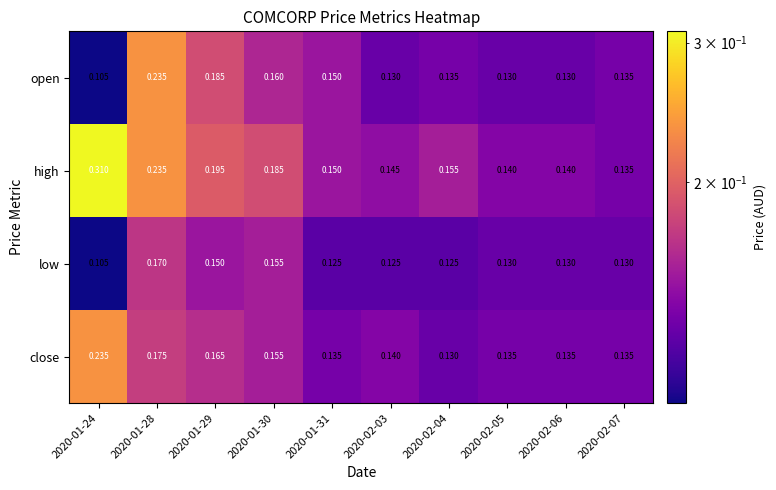

Count the number of categories in the chart.

10